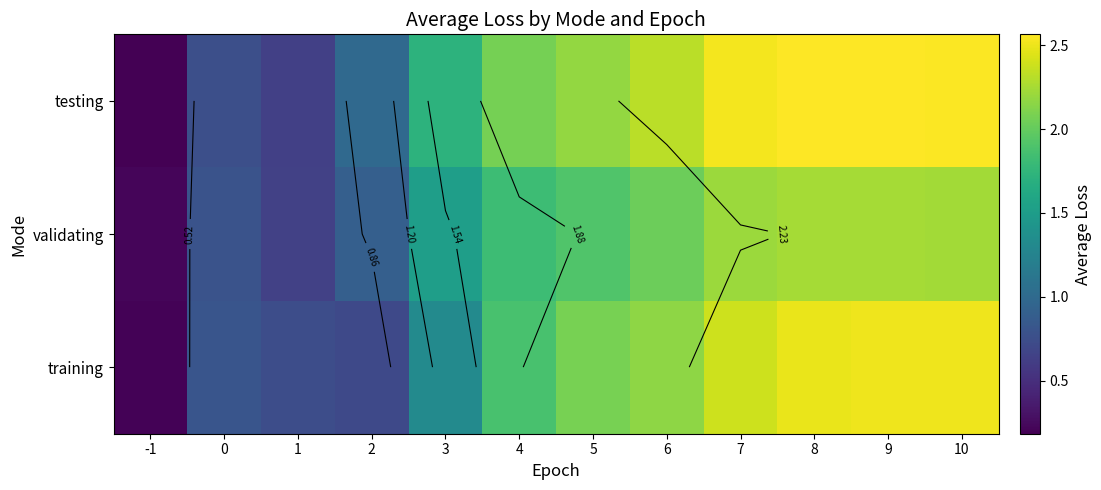

What is the difference between the maximum and minimum values in the validating series?

2.0